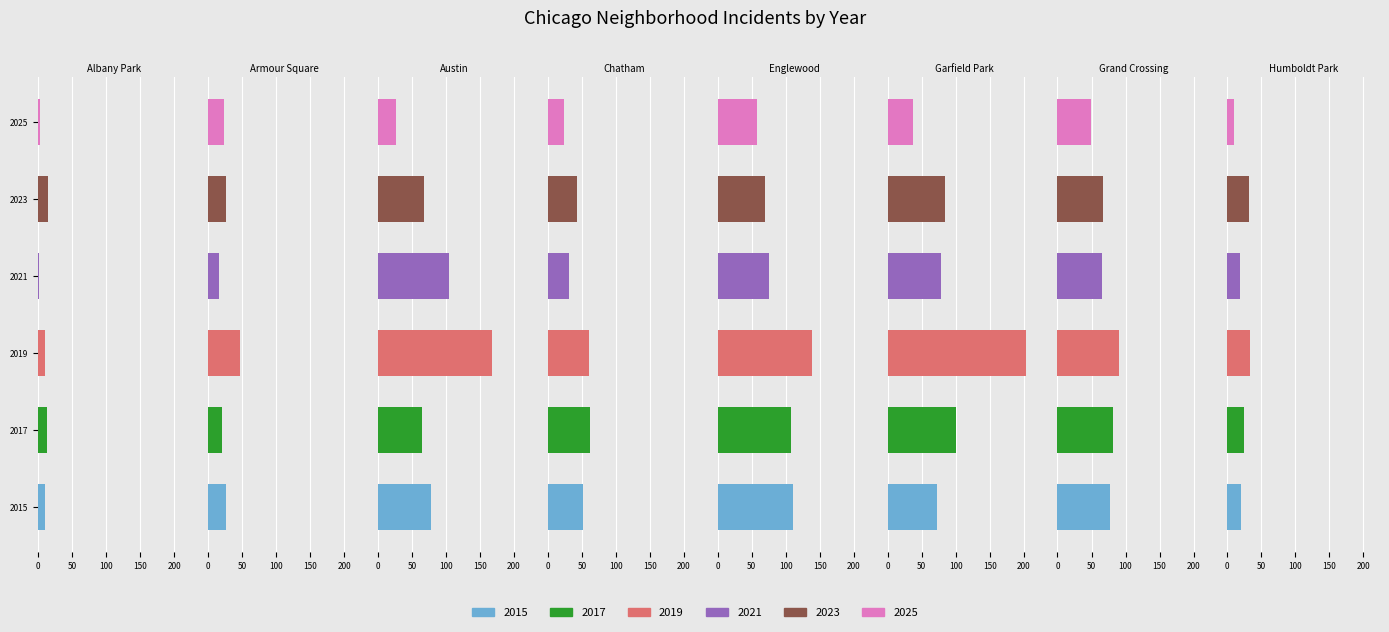

Which category has the highest value across all series?

Garfield Park